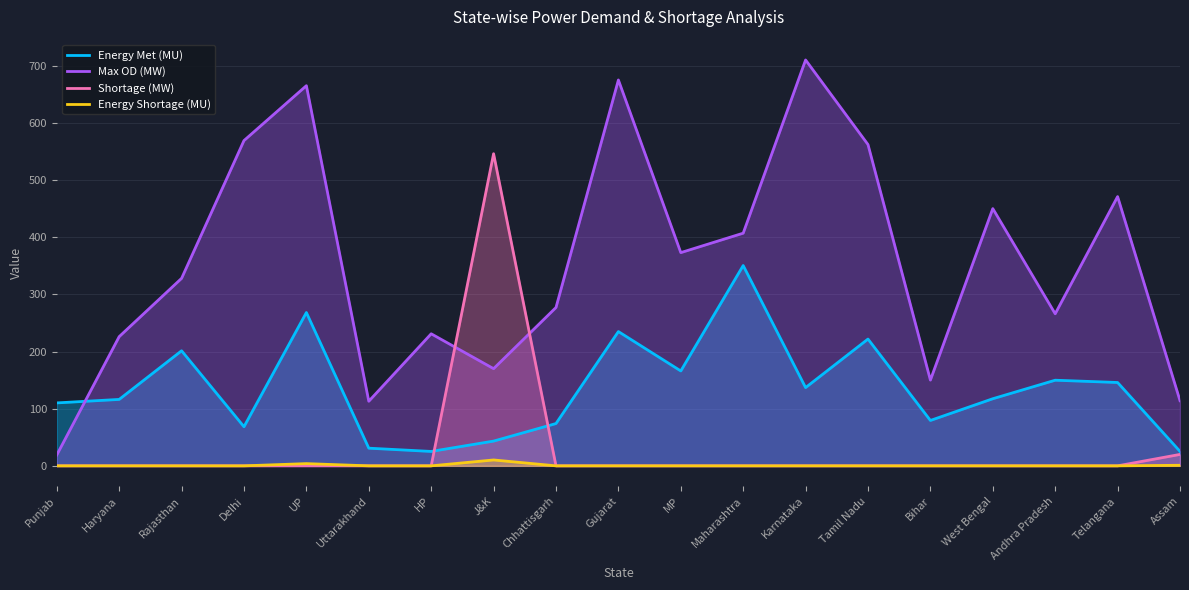

Rank the series at Punjab from lowest to highest value.

Shortage (MW), Energy Shortage (MU), Max OD (MW), Energy Met (MU)